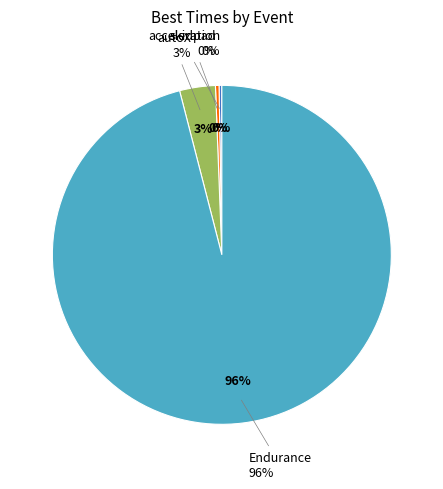

Which slice is the smallest?

acceleration